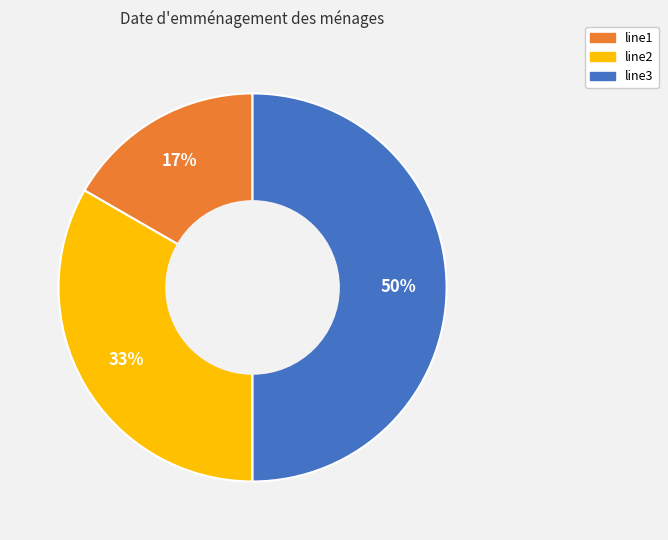

The line3 slice represents 50% of the pie. True or false?

True